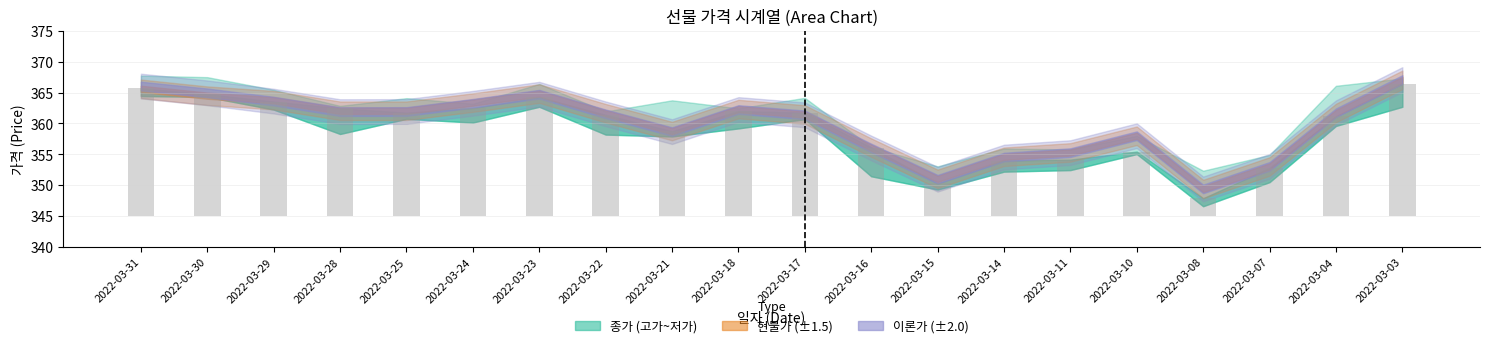

How many values in the 고가 series are below 363?

10